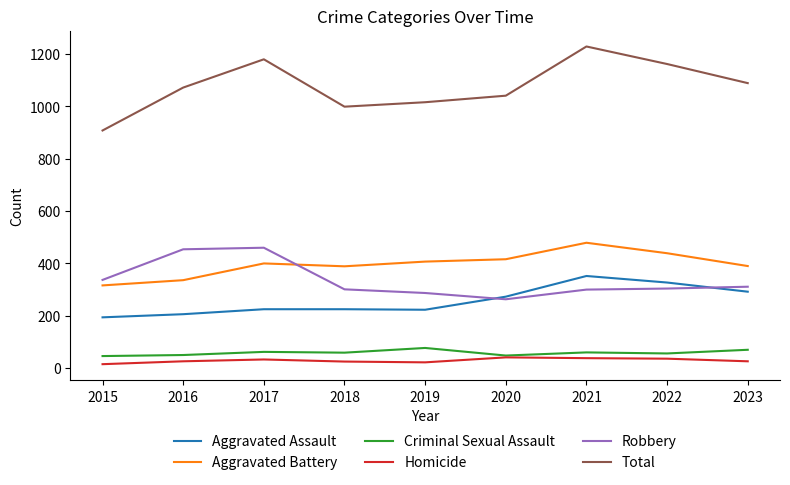

Which series has the largest total across all categories?

Total